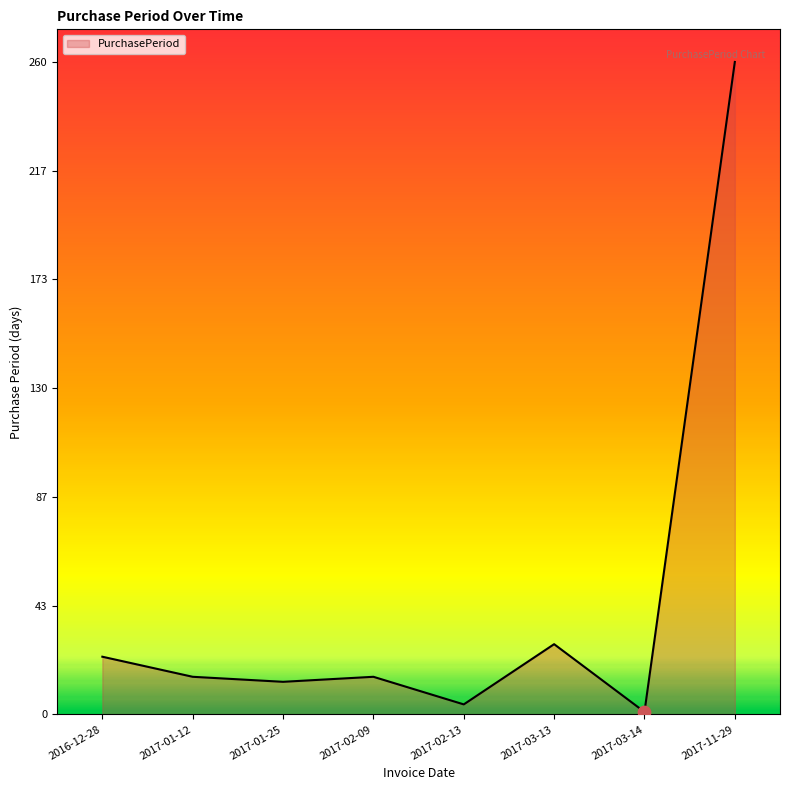

What is the ratio of the value at 2017-01-12 to the value at 2017-01-25?

1.2